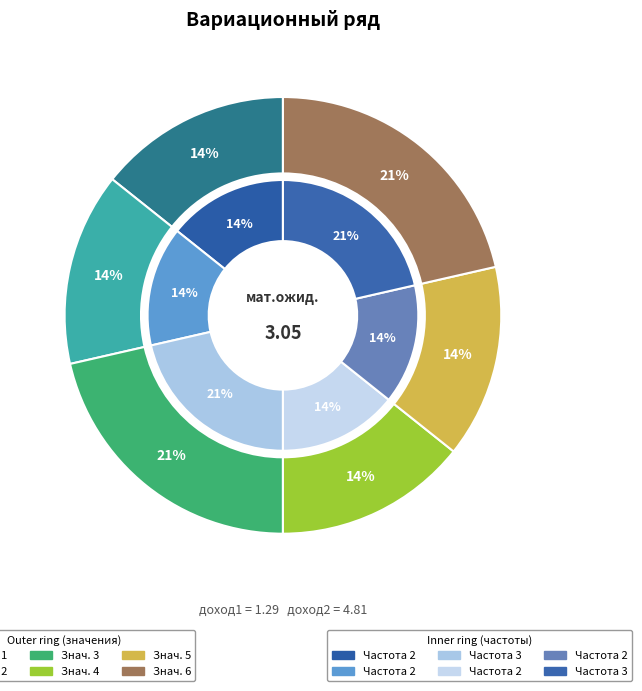

What percentage is the 6 slice, to the nearest percent?

21%